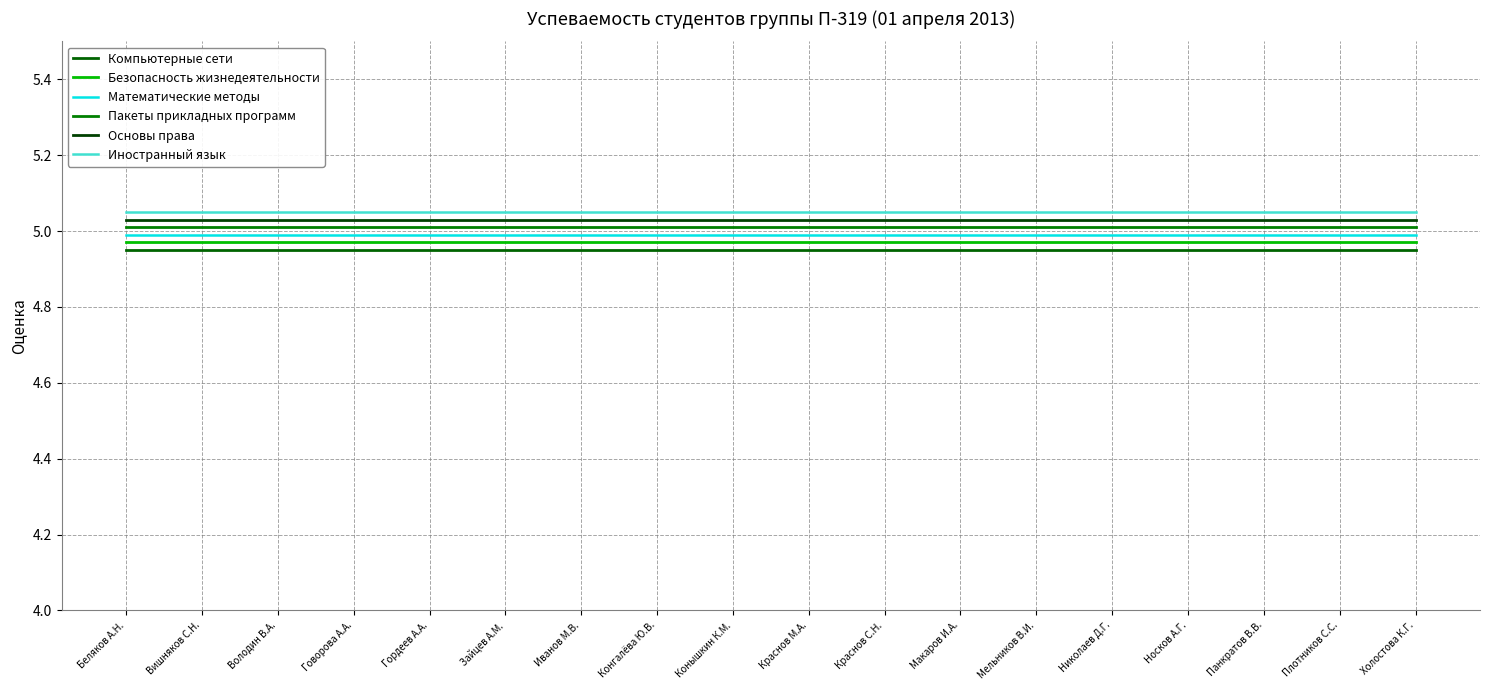

Rank the categories by Пакеты прикладных программ value from highest to lowest.

Беляков А.Н., Вишняков С.Н., Володин В.А., Говорова А.А., Гордеев А.А., Зайцев А.М., Иванов М.В., Конгалёва Ю.В., Конышкин К.М., Краснов М.А., Краснов С.Н., Макаров И.А., Мельников В.И., Николаев Д.Г., Носков А.Г., Панкратов В.В., Плотников С.С., Холостова К.Г.